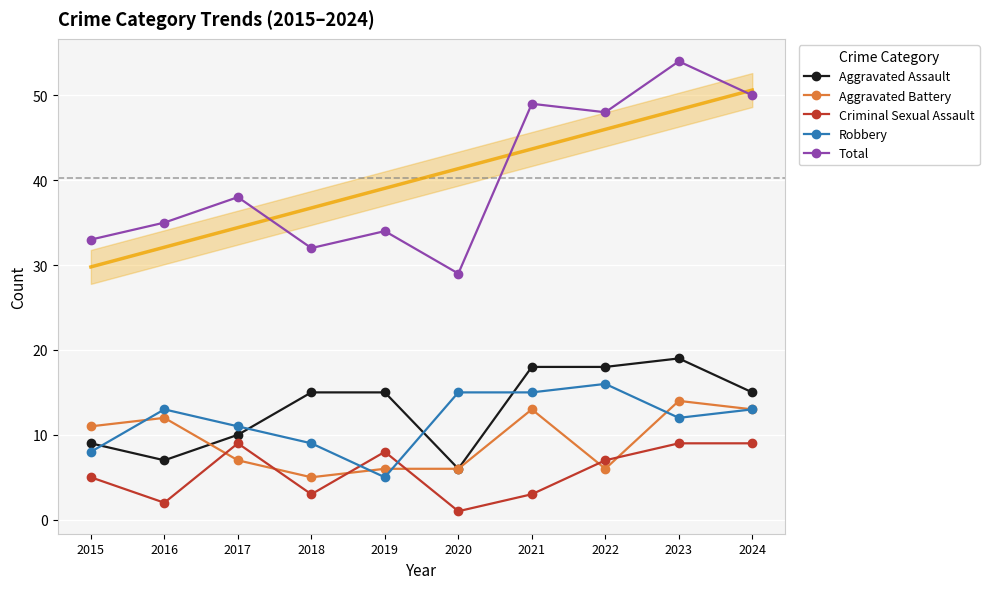

What is the sum of all Total values?

402